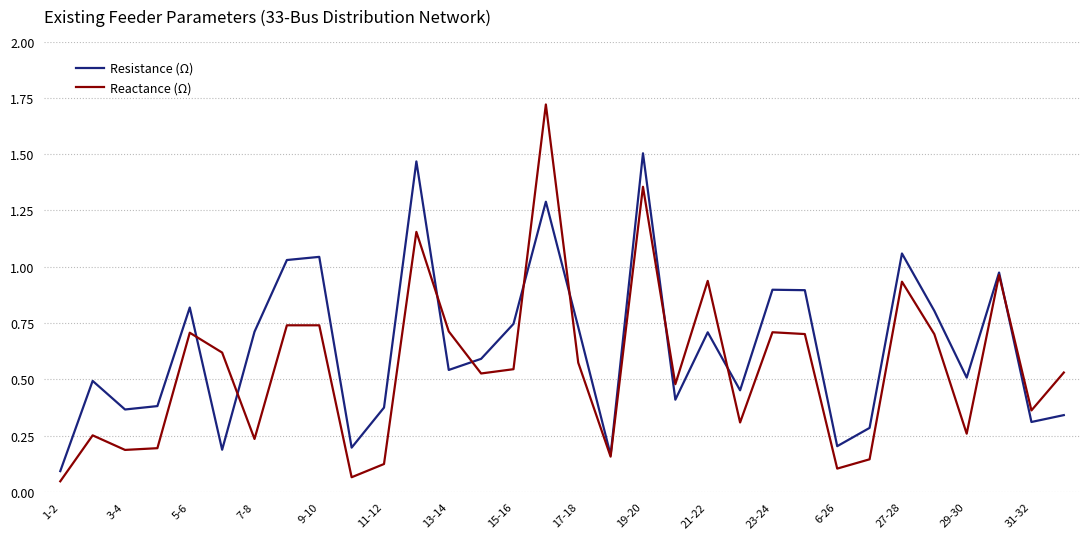

How many interior local peaks does the Resistance (Ω) series have?

10